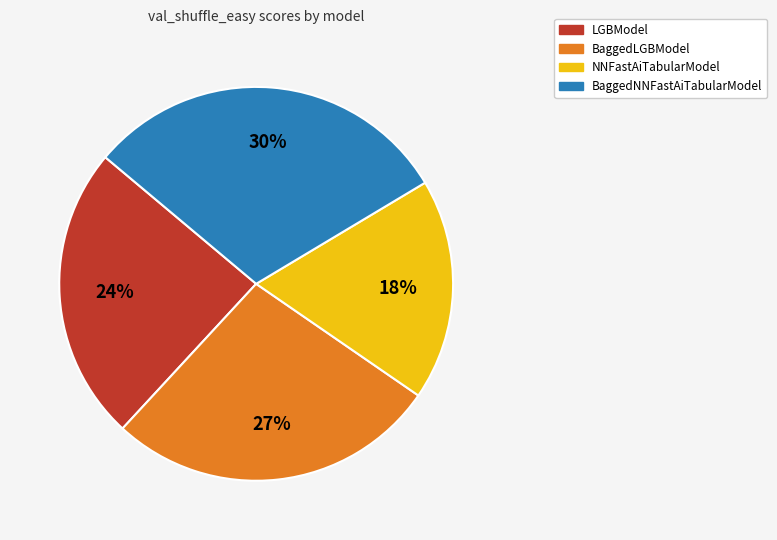

Rank the categories by value from highest to lowest.

BaggedNNFastAiTabularModel, BaggedLGBModel, LGBModel, NNFastAiTabularModel